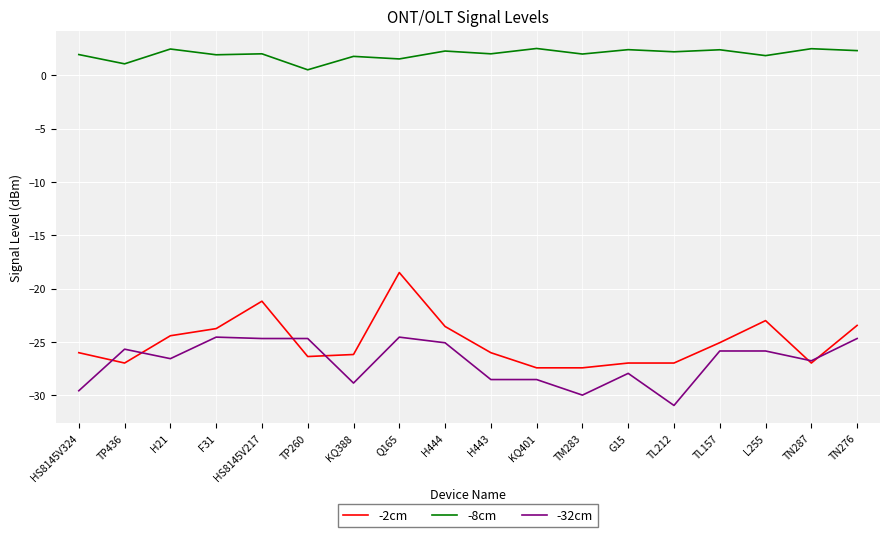

True or false: -8cm has more than 0 interior local peaks.

True